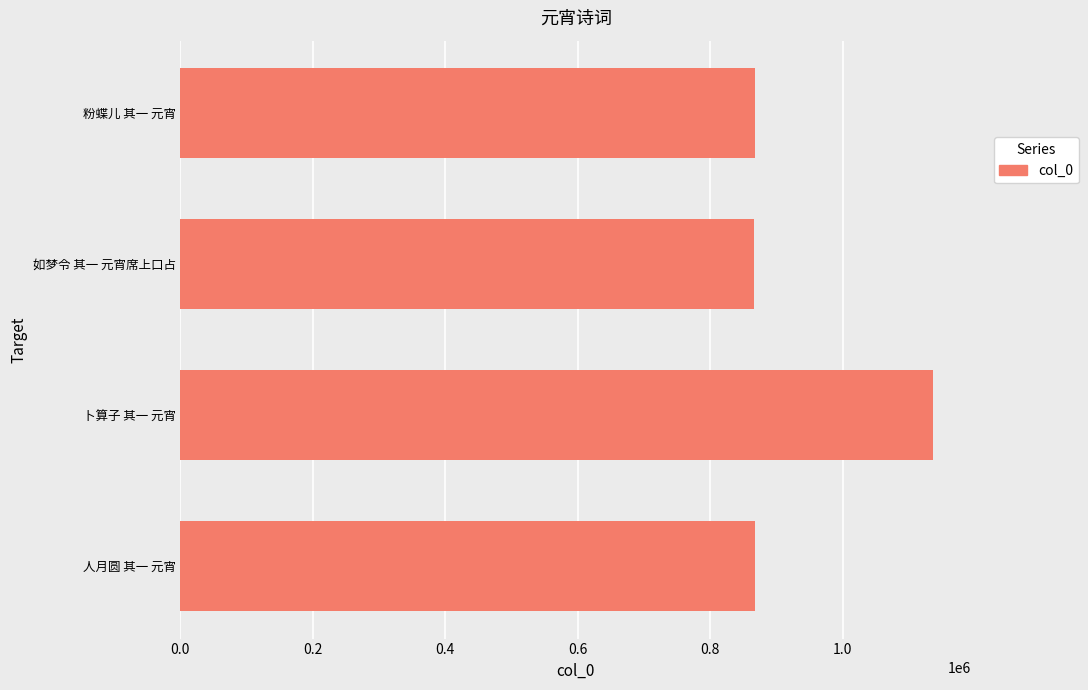

What is the ratio of the value at 卜算子 其一 元宵 to the value at 粉蝶儿 其一 元宵?

1.3